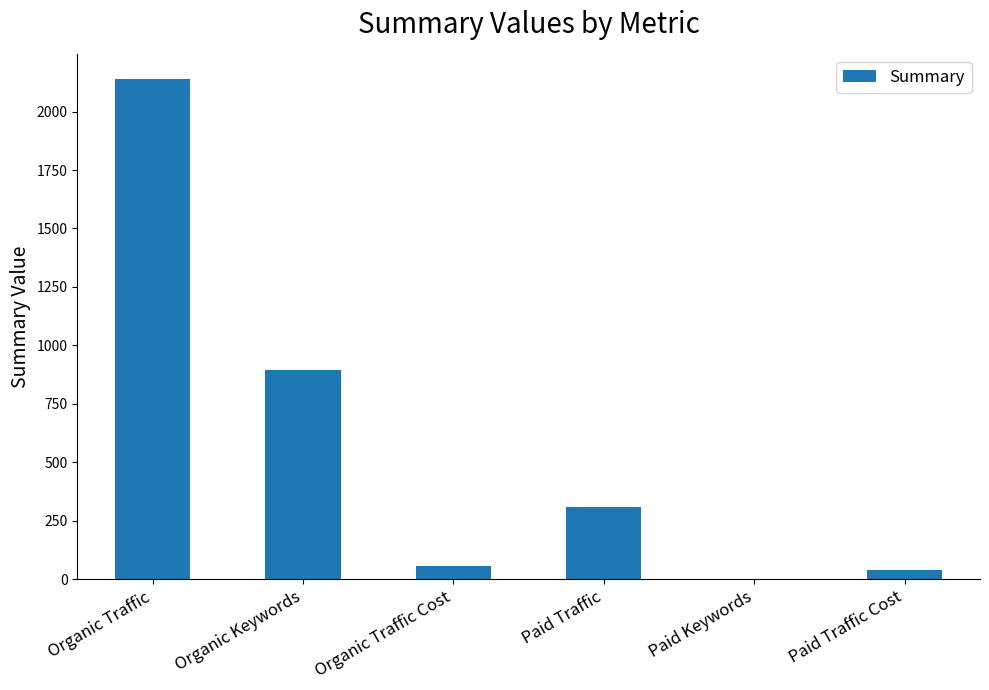

Where is the data nearest to the value 1070?

Organic Keywords